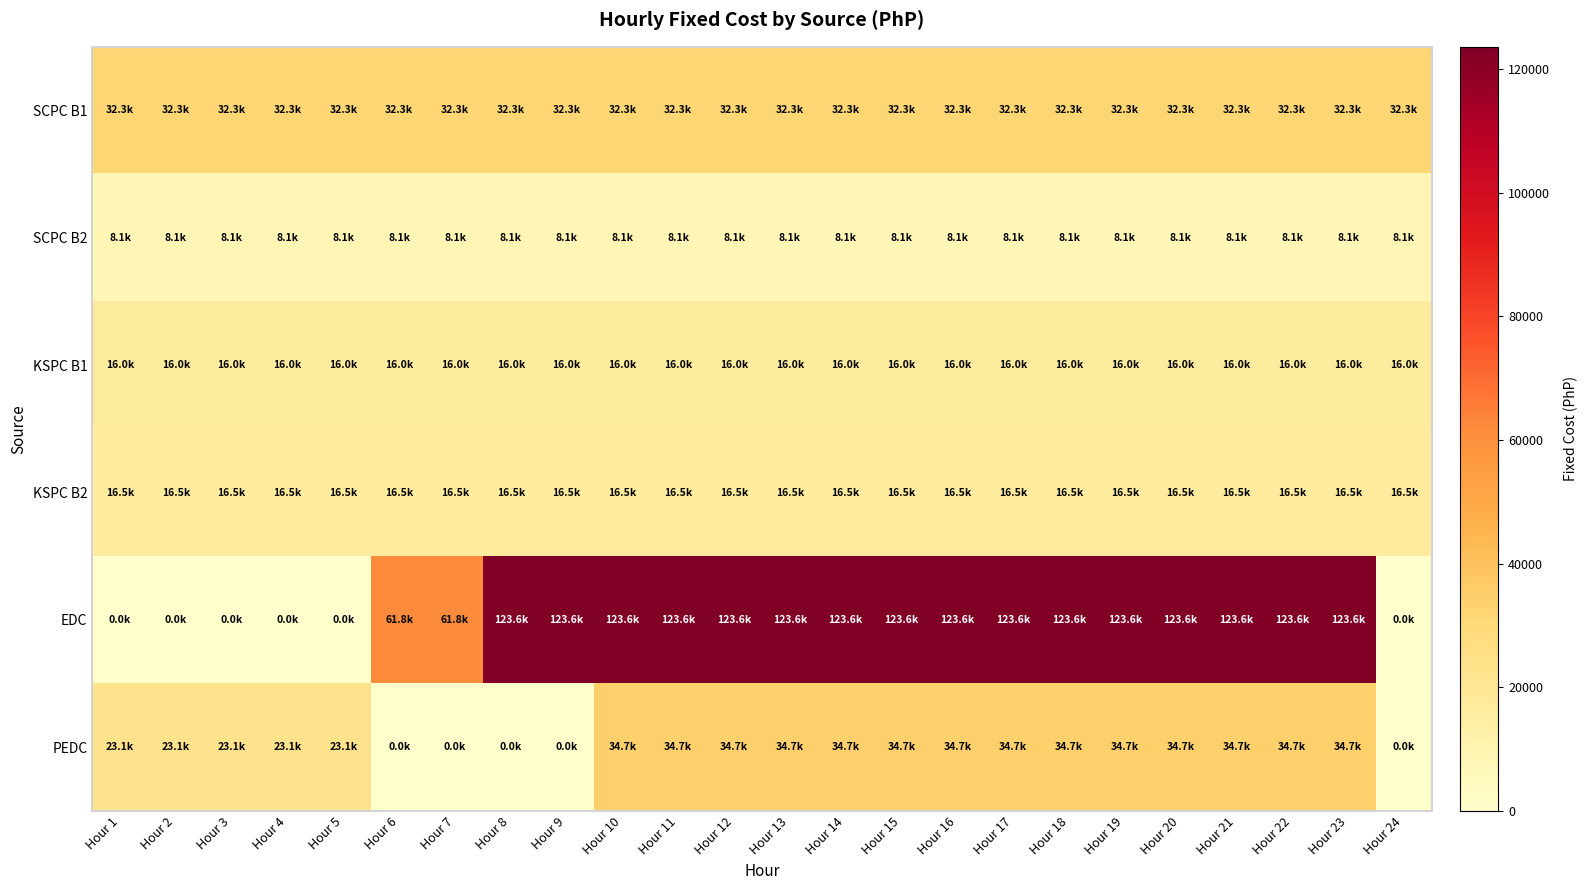

Which series has the largest total across all categories?

EDC